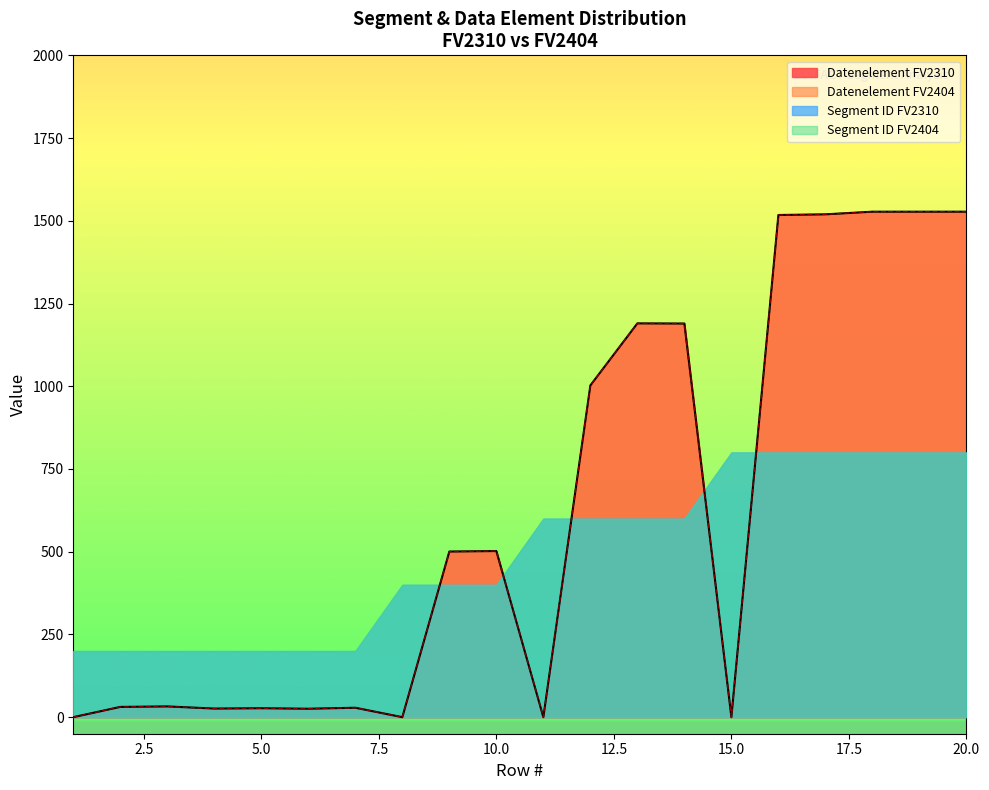

The value of Datenelement FV2310 at 6 is 6.2. True or false?

False